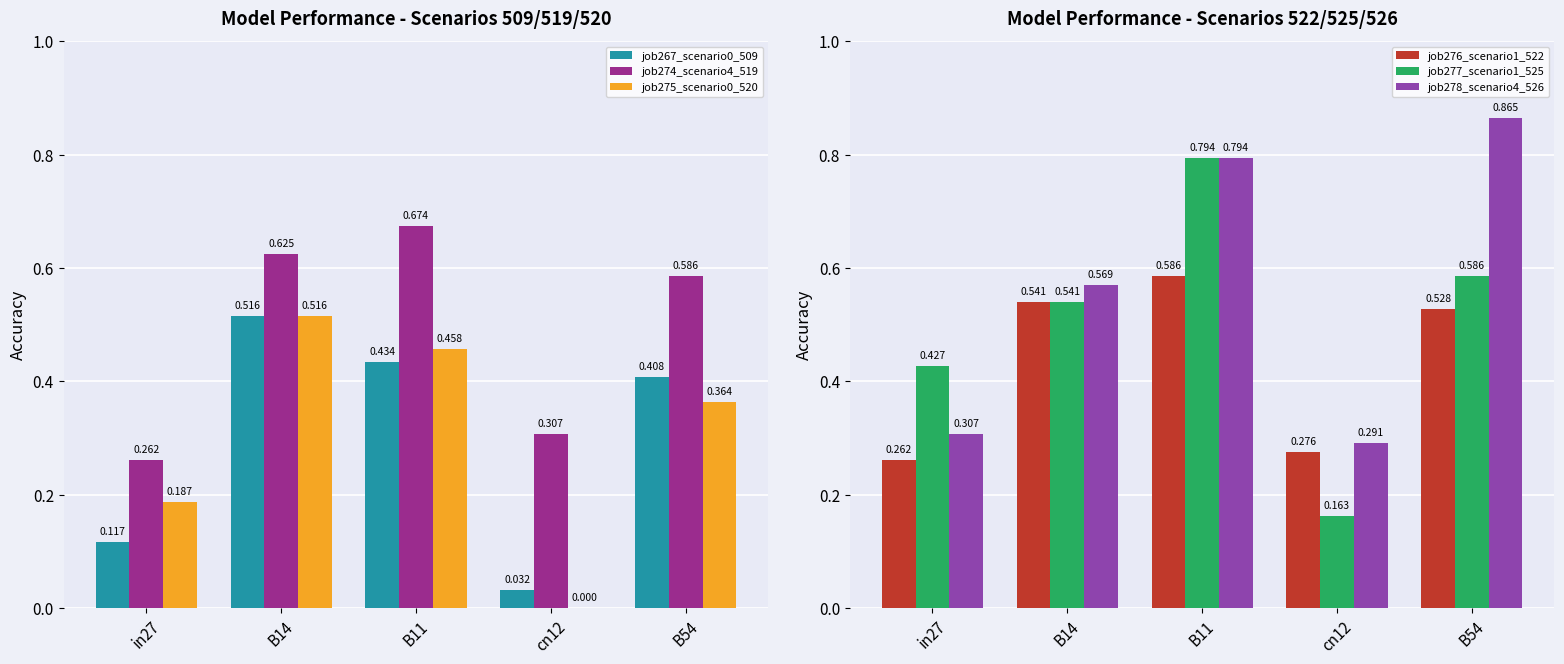

What is the approximate value of job277_scenario1_525 at B54?

0.6